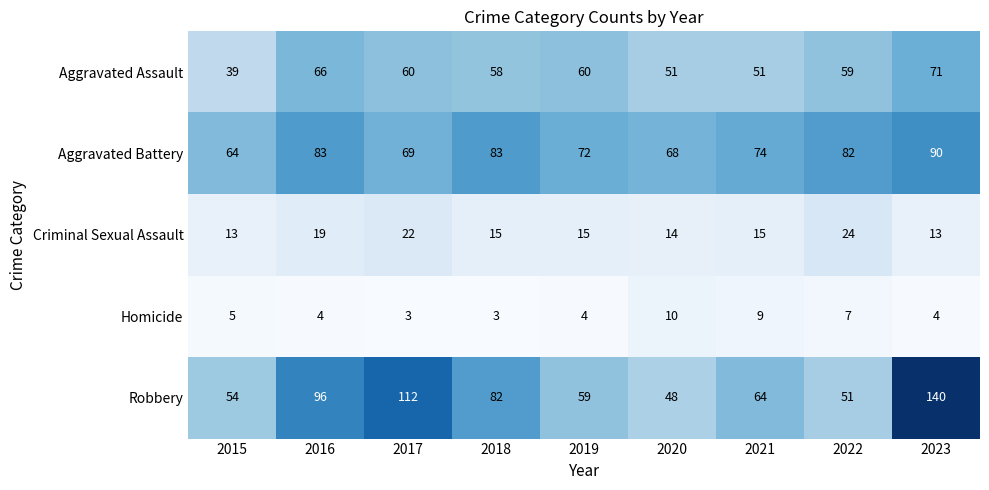

Which series has the widest spread of values?

Robbery